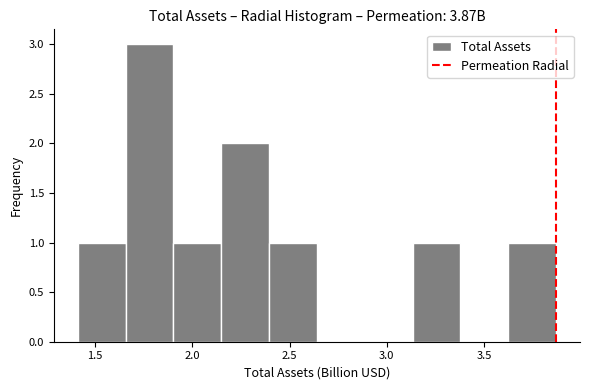

Over which range of the x-axis is the bar tallest?

1.65 to 1.90